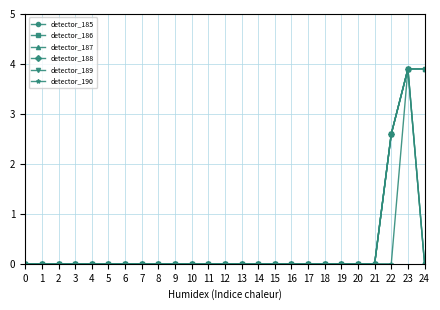

How many interior local peaks does the detector_189 series have?

1